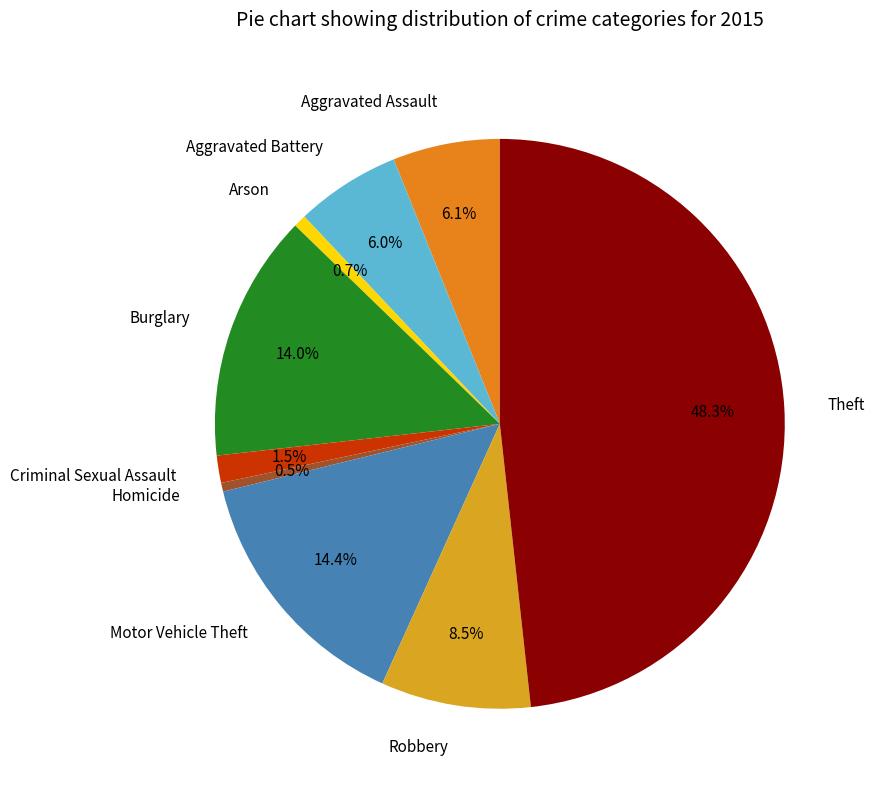

What is the largest slice in the pie chart?

Theft